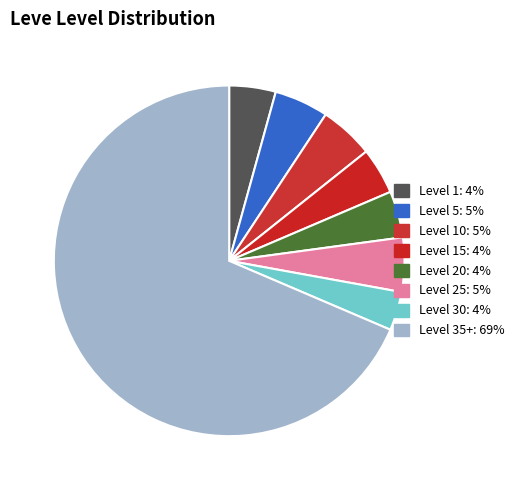

How many segments does this pie chart have?

8